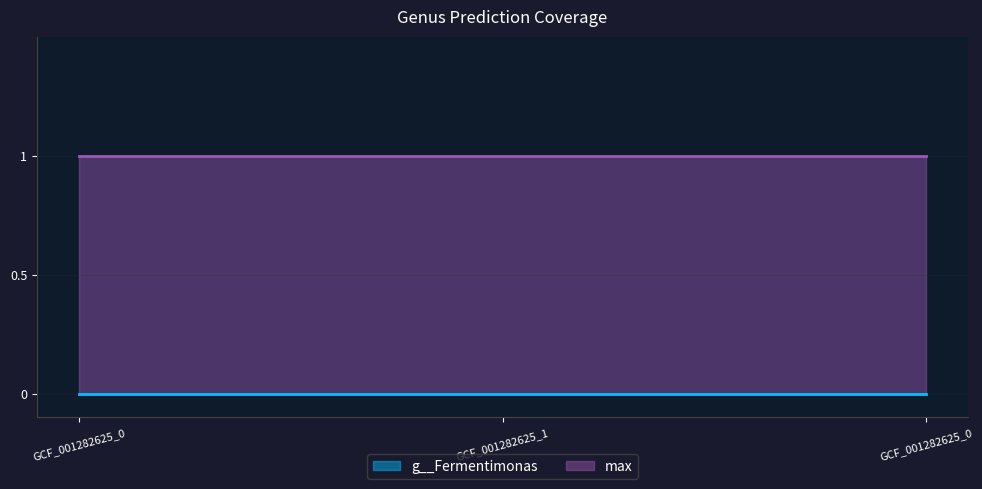

Rank the series at label_GCF_001282625_1.fasta from highest to lowest value.

max, g__Fermentimonas